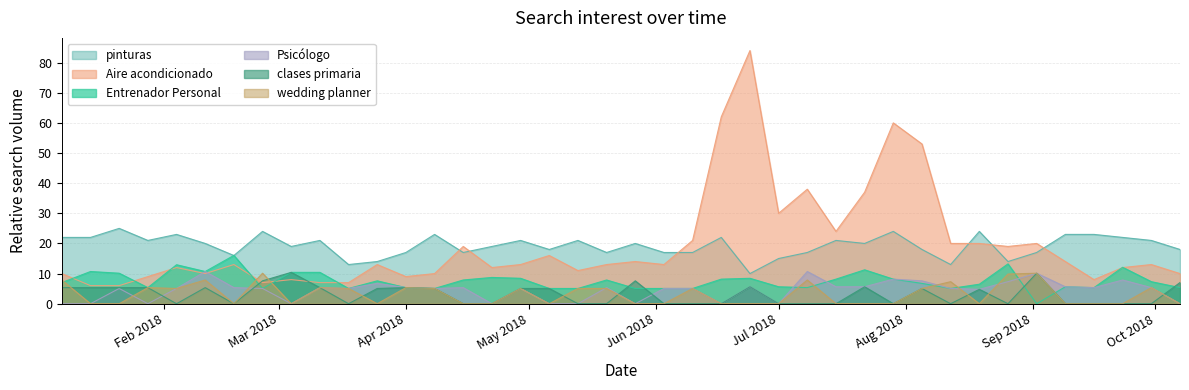

How many times do Psicólogo and Aire acondicionado cross each other?

2